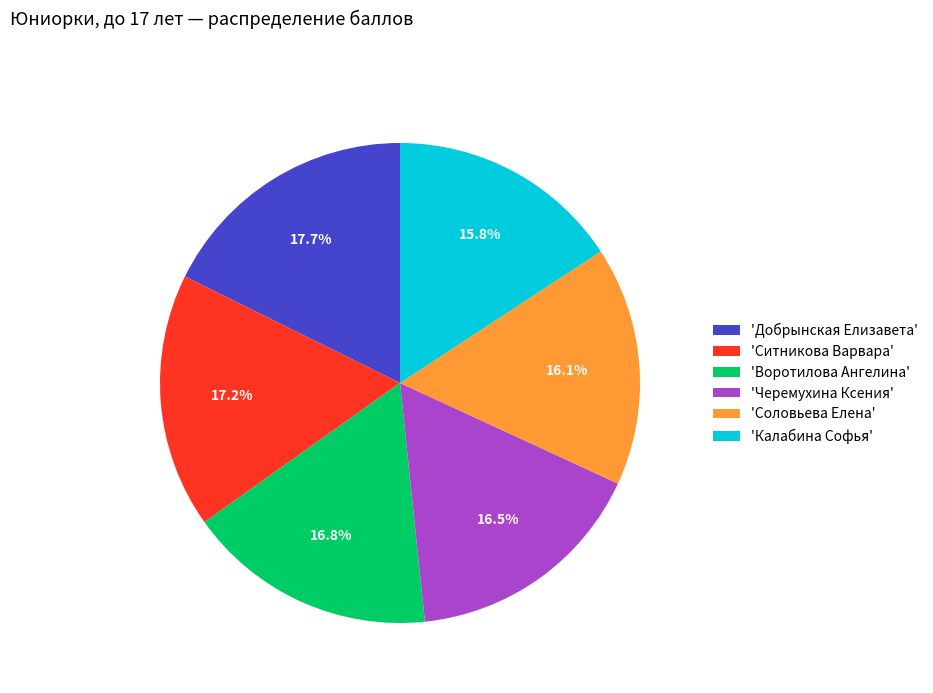

What portion of the pie excludes 'Соловьева Елена'?

83.9%